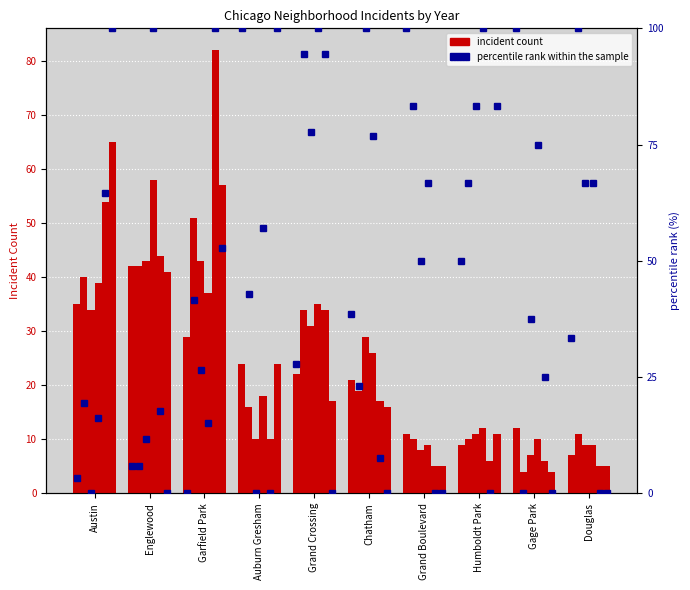

The 2017 series shows 43 at Englewood. True or false?

True